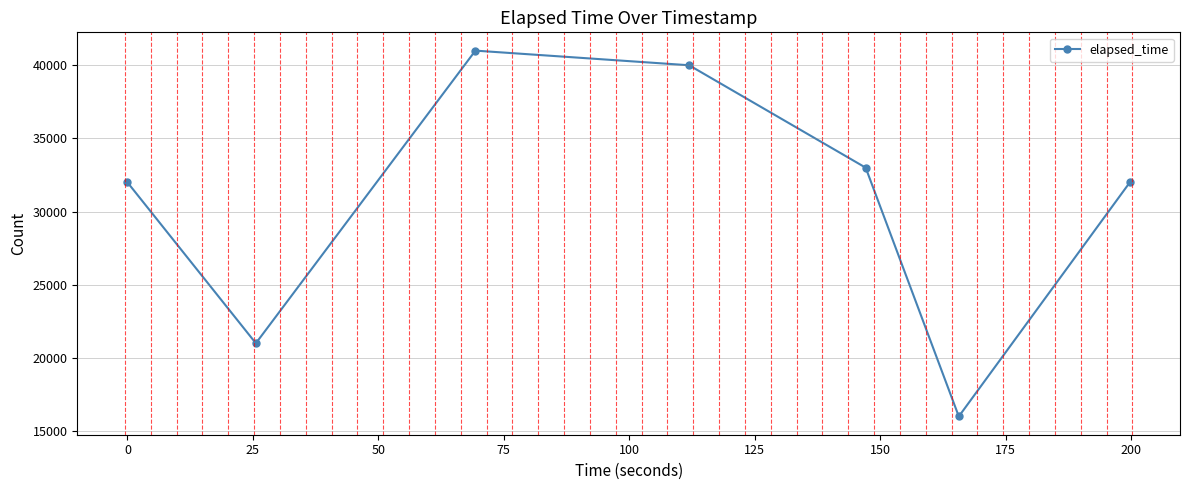

Reading right to left, list all the values displayed in this chart.

32000	16000	33000	40000	41000	21000	32000